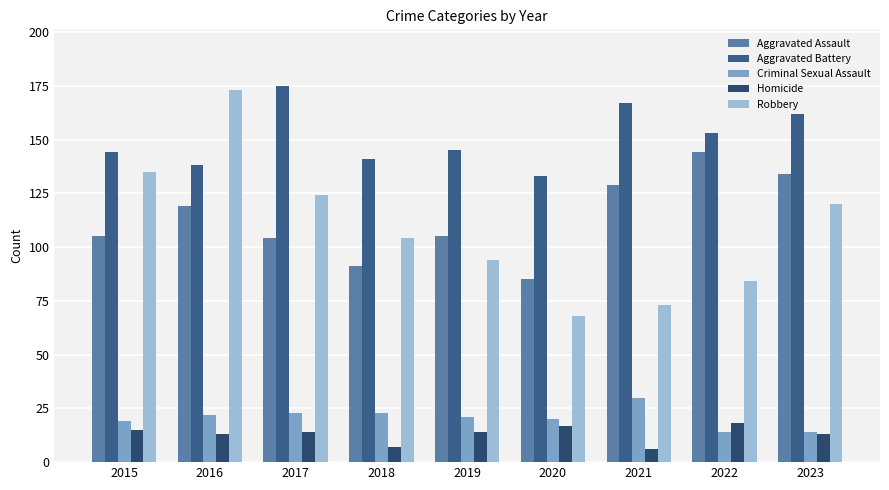

Does the chart contain stacked bars?

No